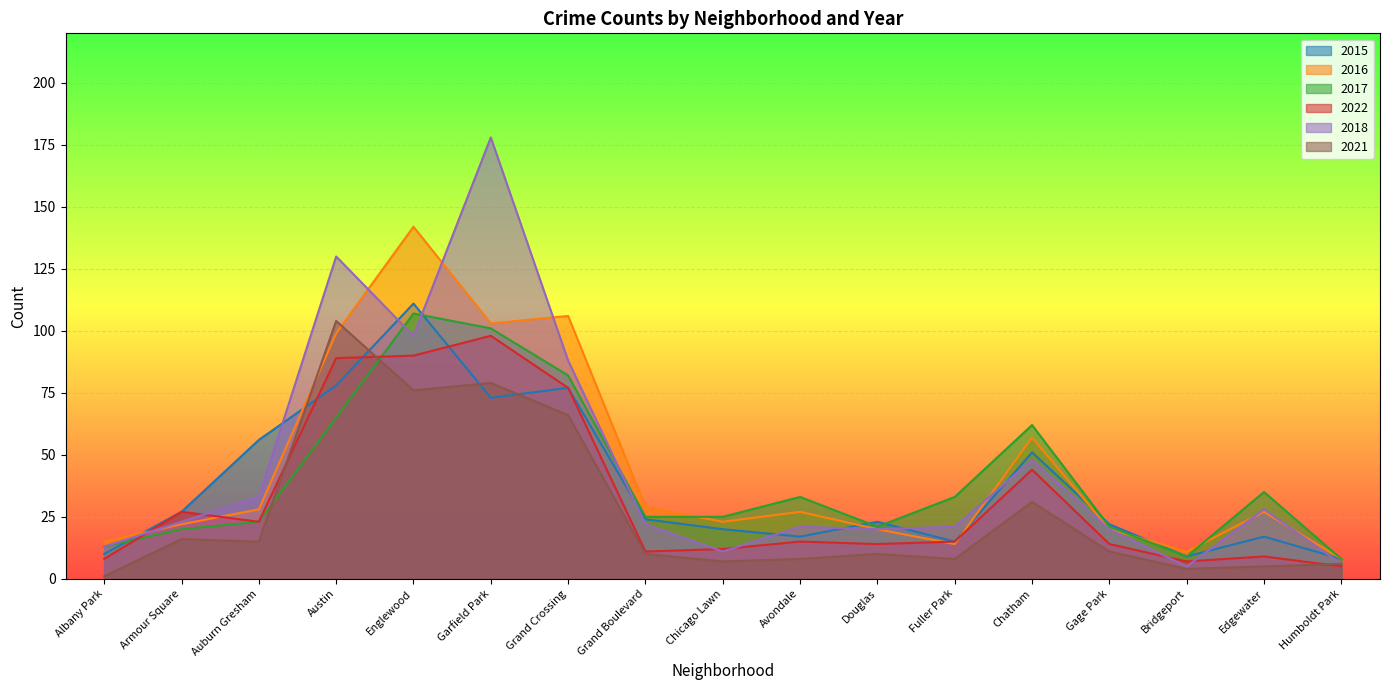

What is the value of the 2016 point at the 14th from the left?

20